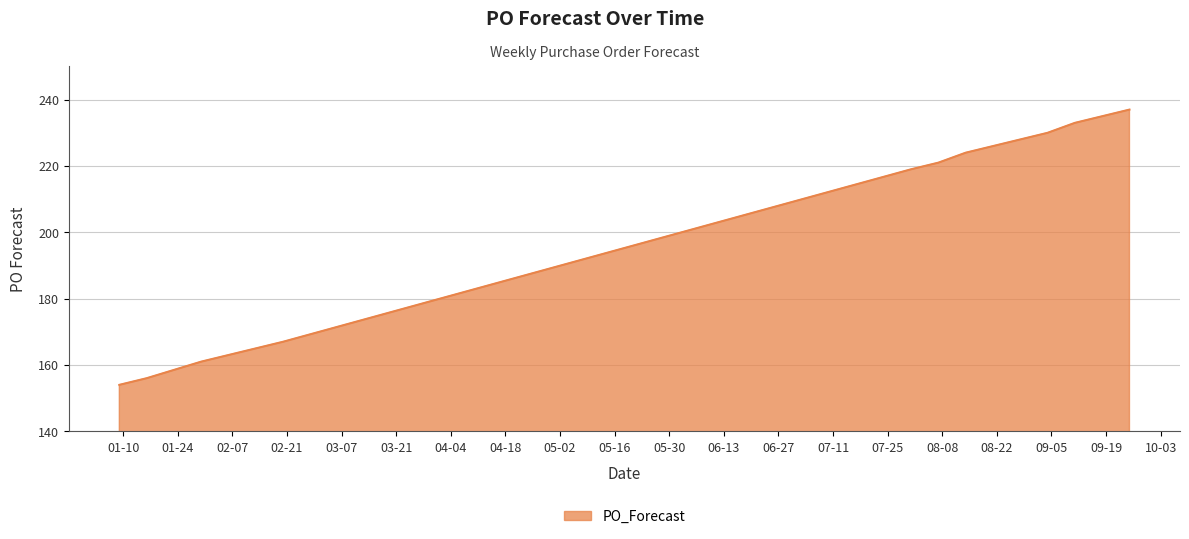

How many distinct data groups are displayed?

1